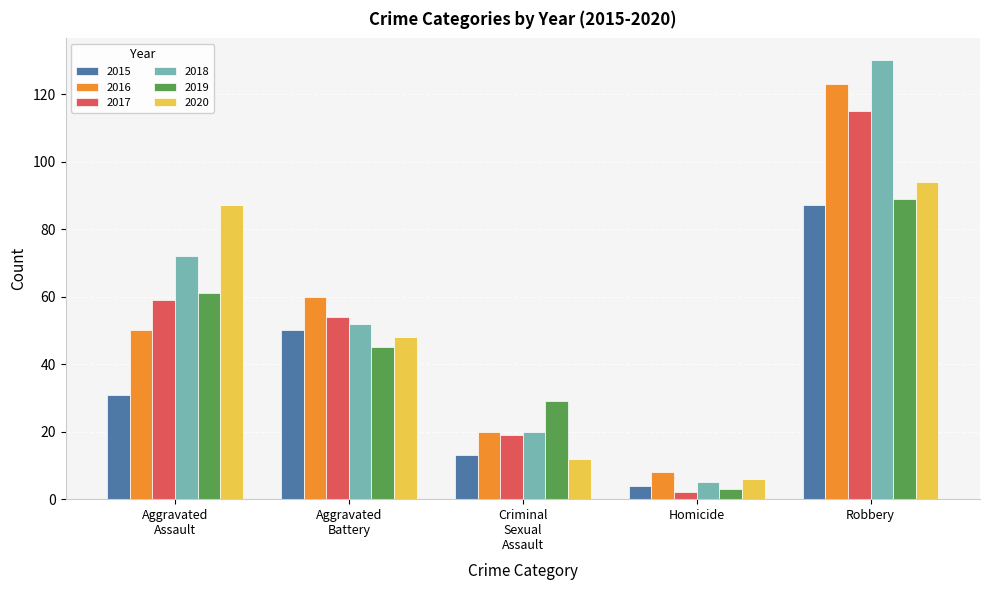

True or false: 2016 has a value of 8 at Homicide.

True